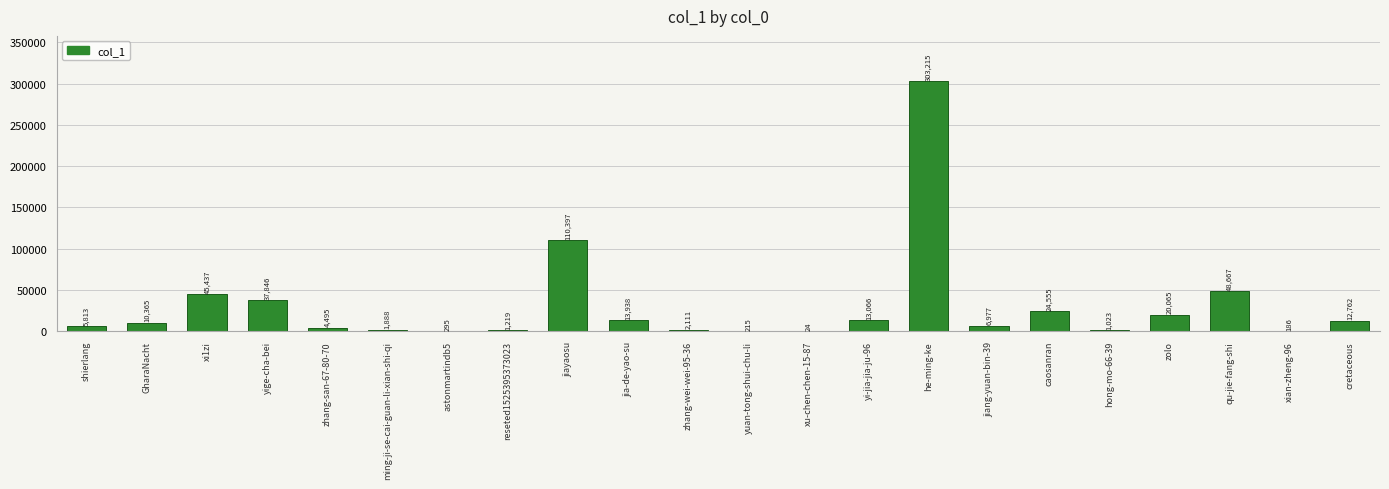

True or false: the data shows 24555 at caosanran.

True